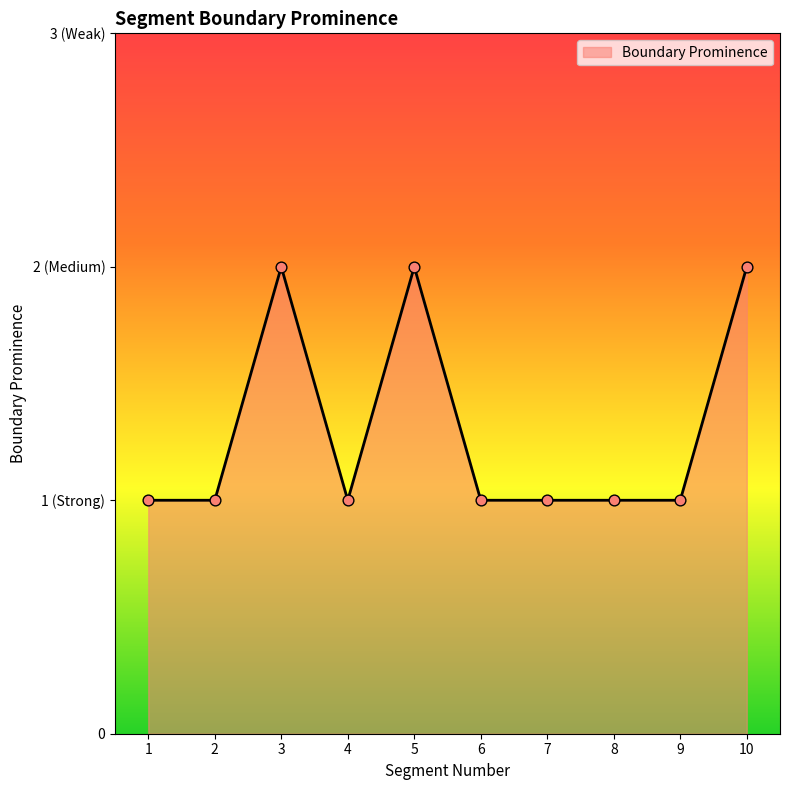

Is this an area chart (filled region under the line)?

Yes